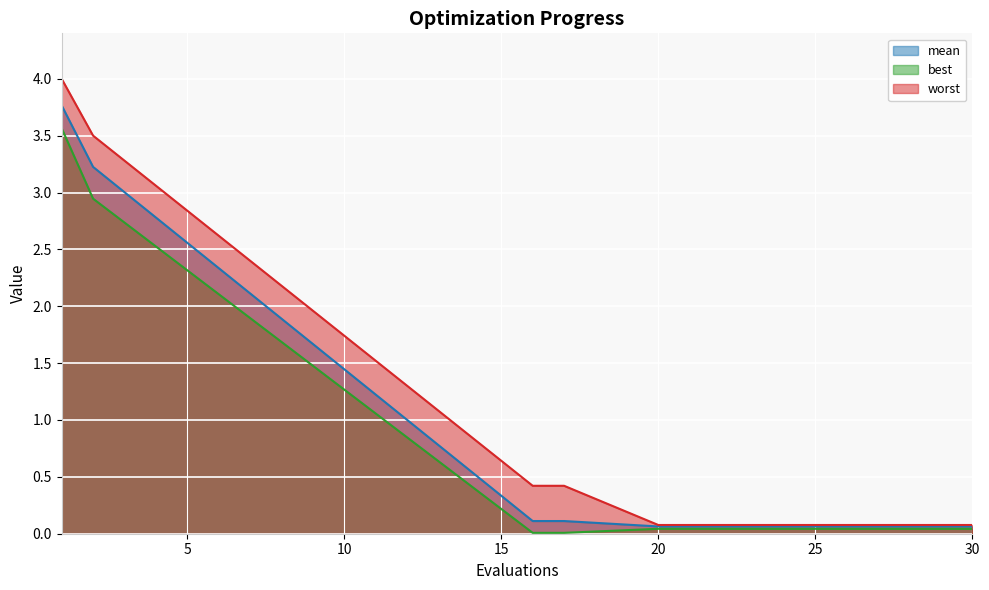

True or false: worst has more than 0 interior local peaks.

False